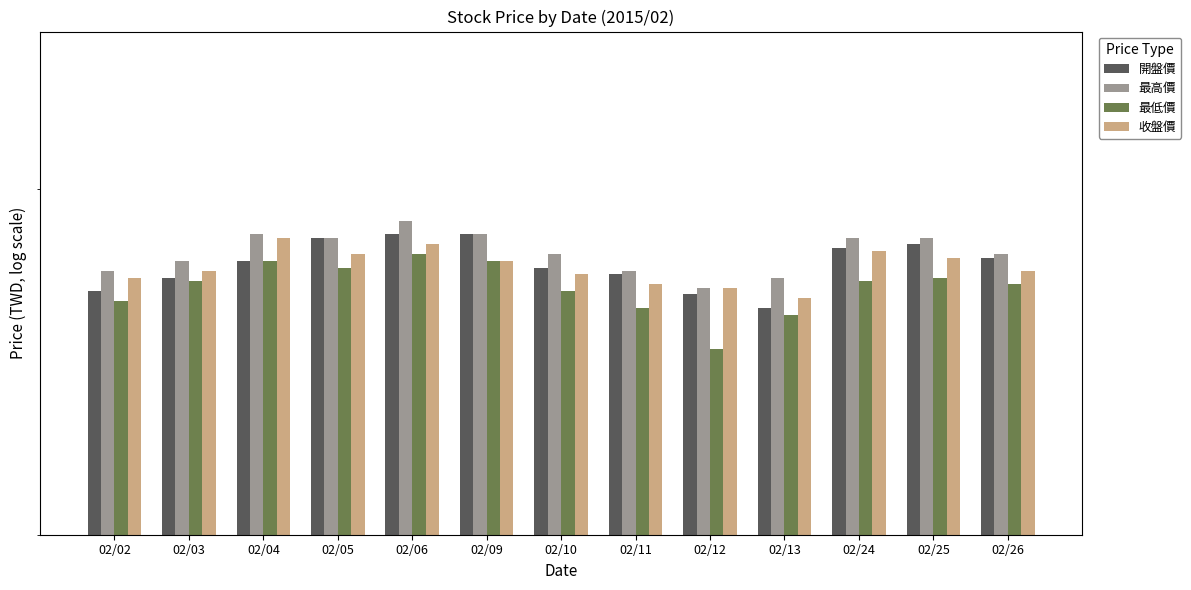

At how many categories does at least one series exceed 77?

12